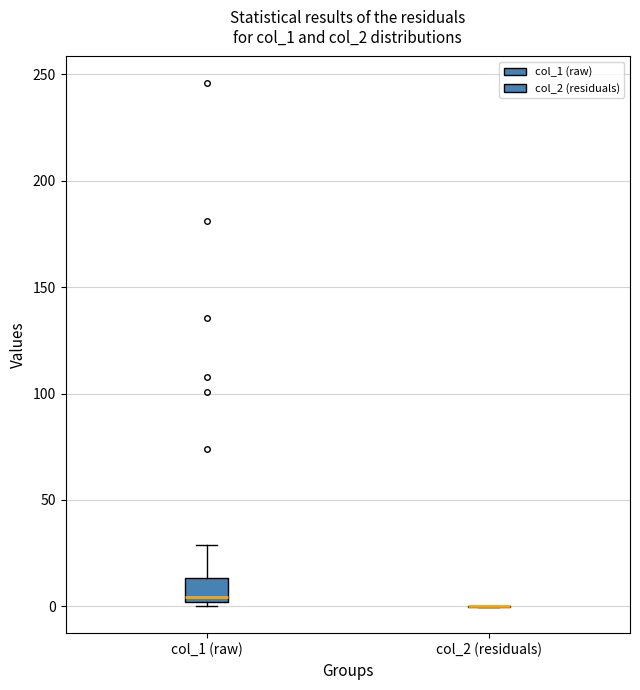

Reading left to right, read every box against the y-axis: the position of its median line, the range the box covers, and the ends of its whiskers. The values are not printed on the chart, so give them approximately, as read against the axis.

col_1 (raw): median 5, box 0 to 15, whiskers 0 (just below the box's lower edge) to 30
col_2 (residuals): box collapsed to a line at 0, whiskers 0 to 0